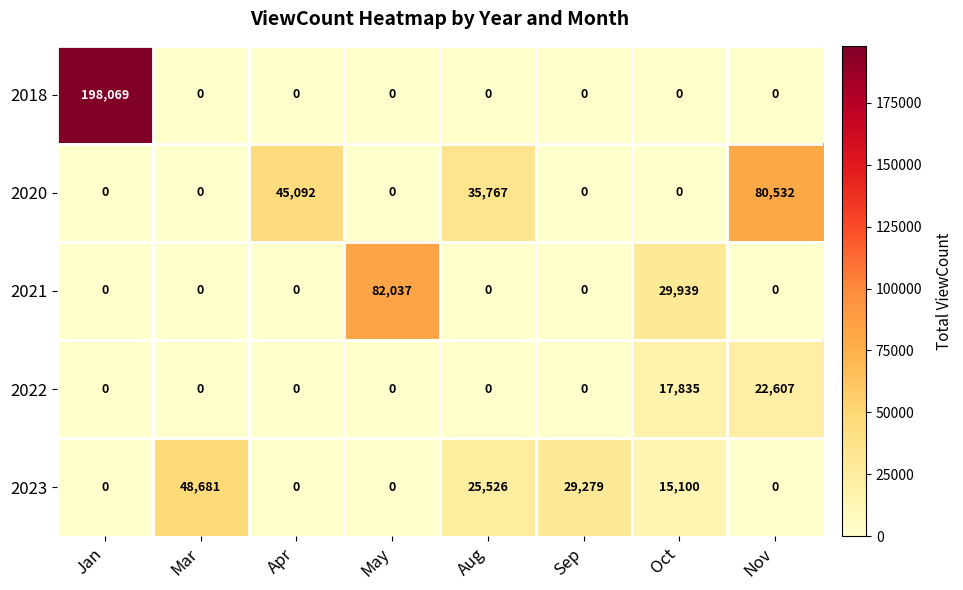

Rank the series by their maximum value, from lowest to highest.

2022, 2023, 2020, 2021, 2018